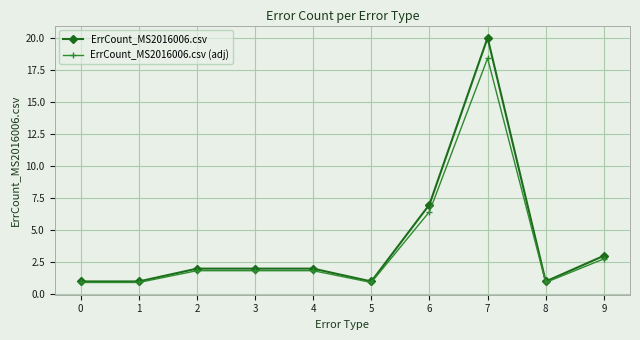

Reading left to right, extract all data points from this chart.

ErrCount_MS2016006.csv: 0=1.0	1=1.0	2=2.0	3=2.0	4=2.0	5=1.0	6=7.0	7=20.0	8=1.0	9=3.0
ErrCount_MS2016006.csv (adj): 0=0.9	1=0.9	2=1.8	3=1.8	4=1.8	5=0.9	6=6.4	7=18.4	8=0.9	9=2.8